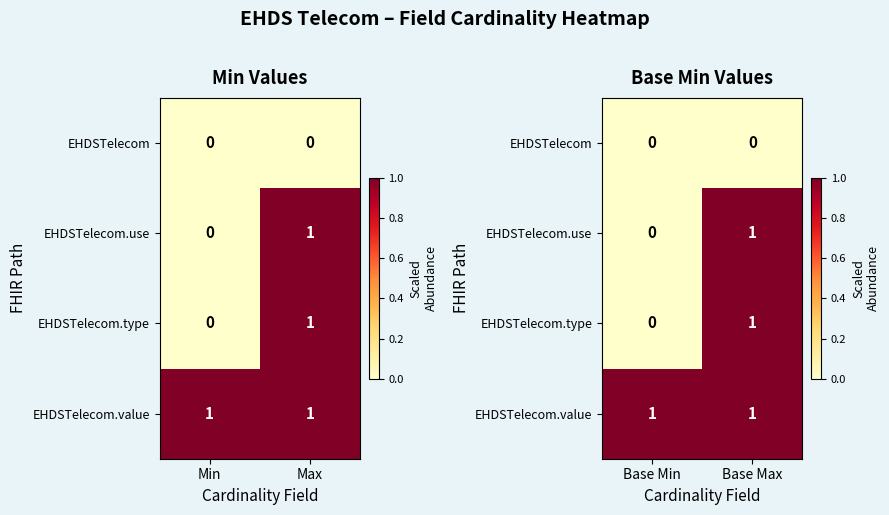

At Base Max, list the series in order from largest to smallest.

EHDSTelecom.use, EHDSTelecom.type, EHDSTelecom.value, EHDSTelecom